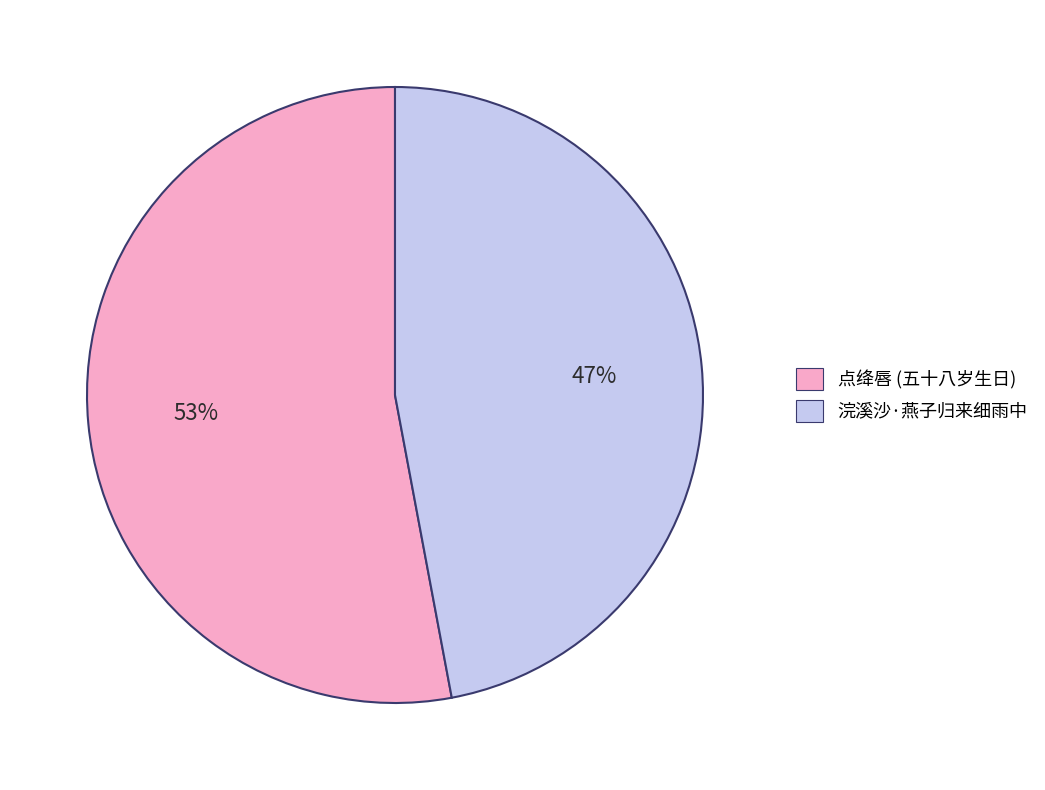

To the nearest percent, what percentage of the pie is 点绛唇 (五十八岁生日)?

53%